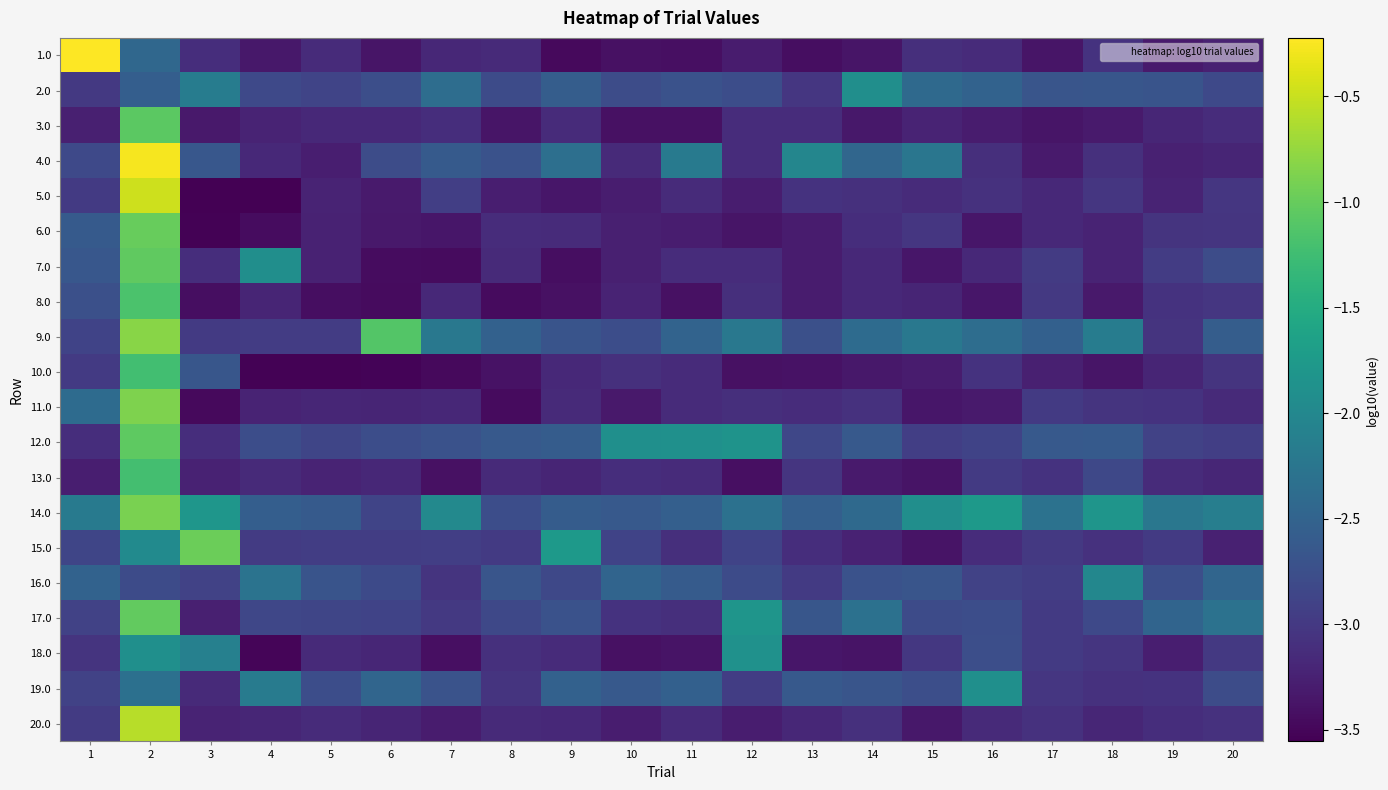

At which category does the chart reach its peak across all series?

1